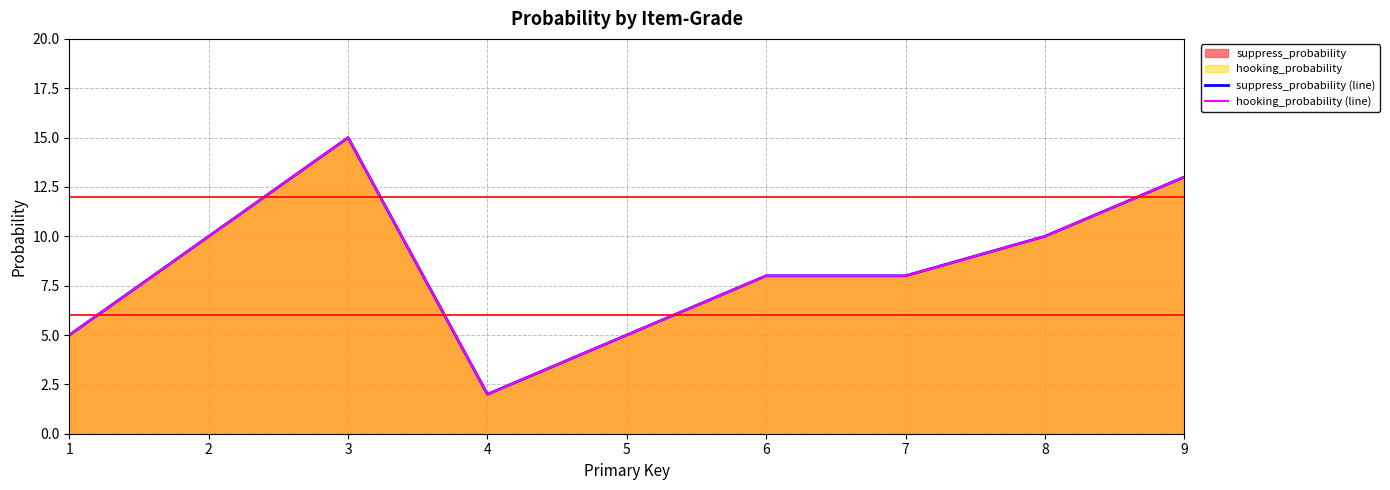

True or false: hooking_probability (line) has more than 2 points higher than both neighbors.

False